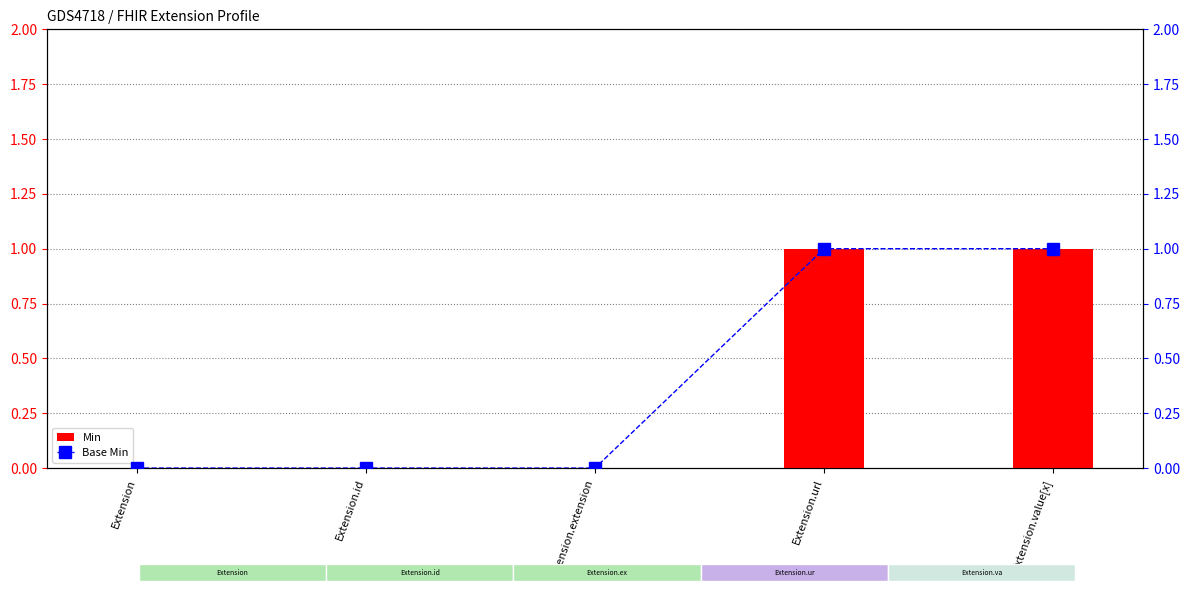

What is the sum of all Base Min values?

2